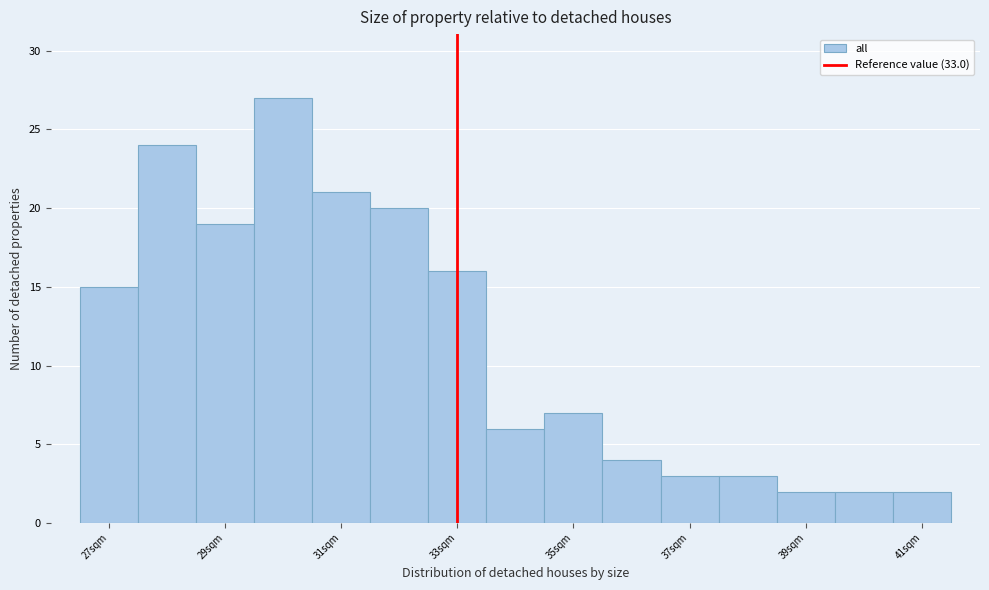

What is the height of the bar covering 35.5 to 36.5 on the x-axis? Neither the bar edges nor the heights are printed on the chart, so give them approximately, as read against the axes.

4